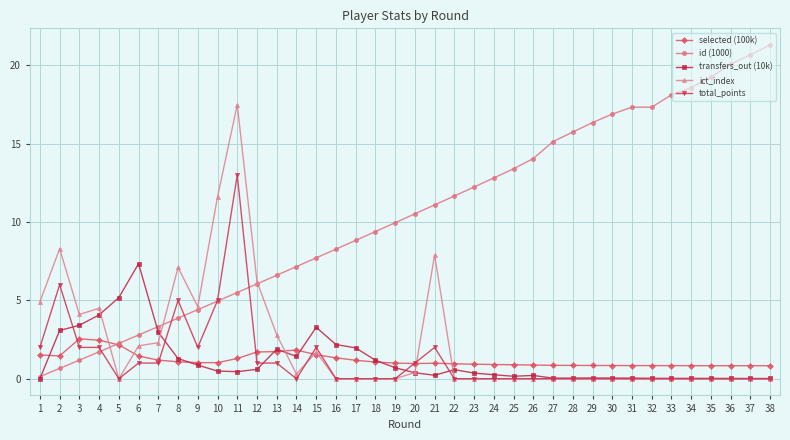

The value of total_points at 4 is 2.0. True or false?

True